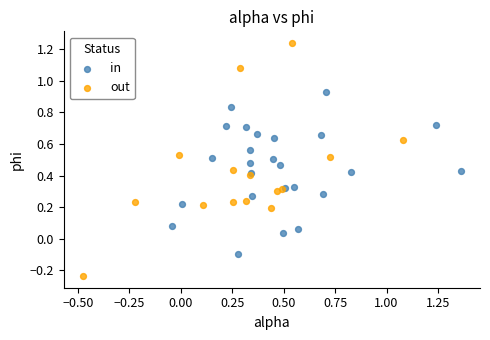

Which series contains the highest Y value?

out